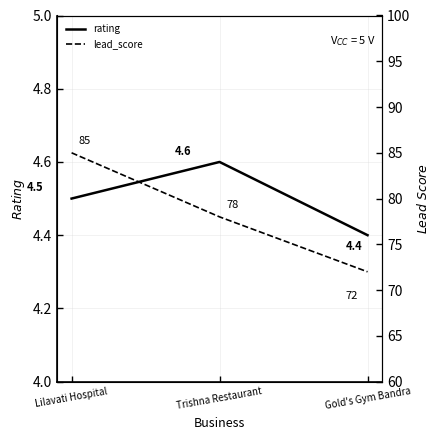

What is the difference between the maximum and minimum values in the rating series?

0.2